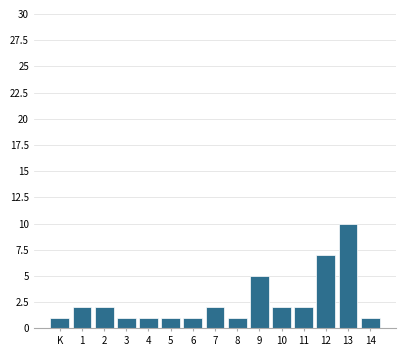

Reading left to right, transcribe all the data shown in this chart.

1	2	2	1	1	1	1	2	1	5	2	2	7	10	1